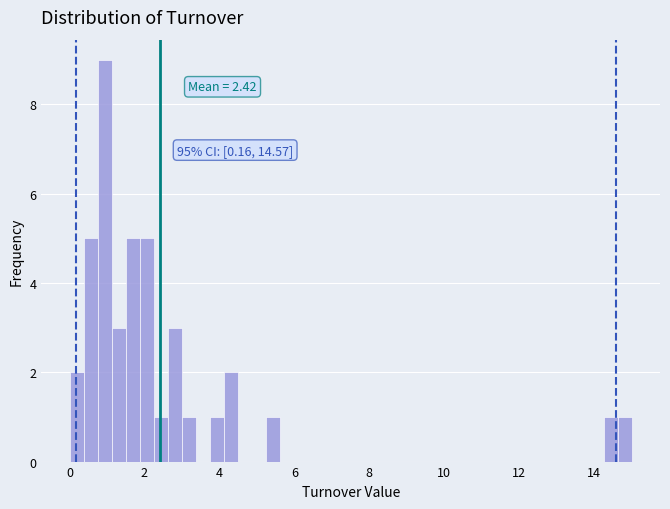

Around what value on the x-axis is the tallest bar? Give the approximate position of its centre, as read against the axis.

1.0